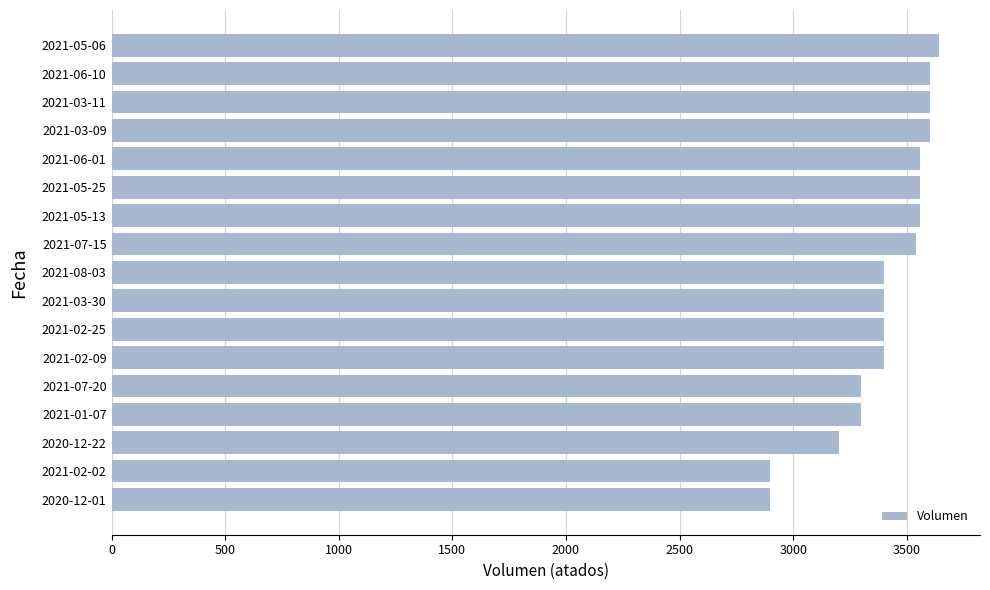

What is the label of the 2nd bar from the bottom?

2021-02-02